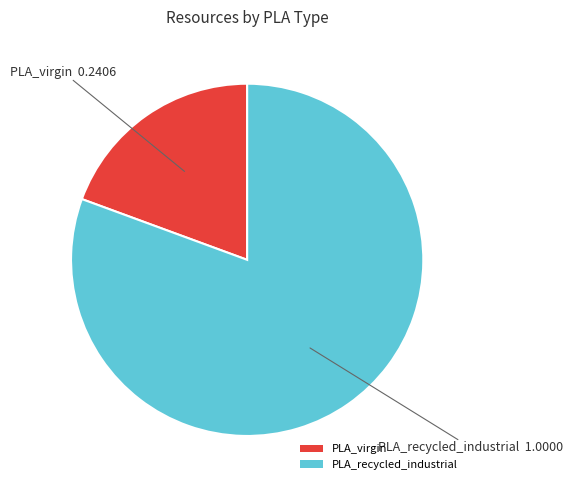

Between PLA_virgin and PLA_recycled_industrial, which is larger?

PLA_recycled_industrial